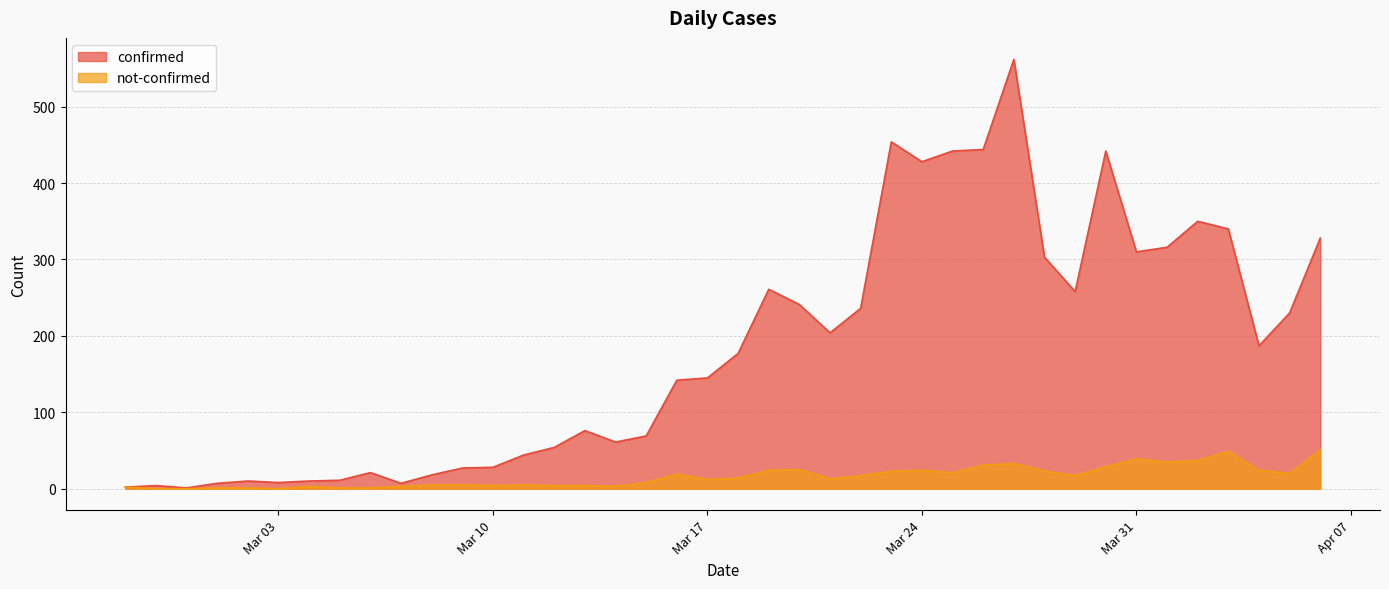

Which series changed the most between 2020-03-08 and 2020-03-28?

confirmed